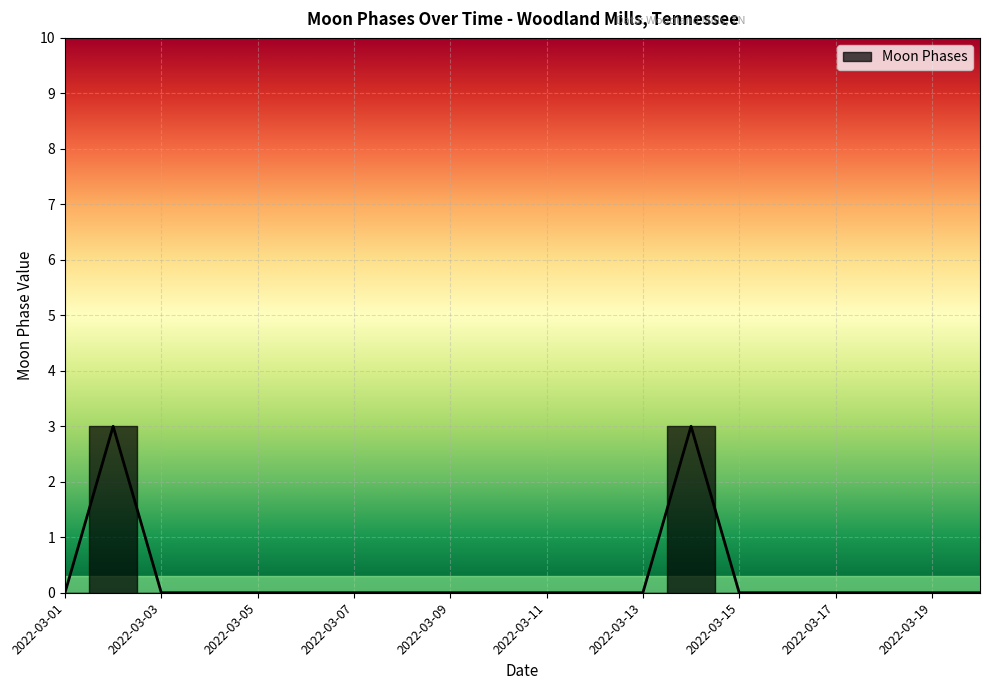

True or false: the data has more than 0 interior local peaks.

True